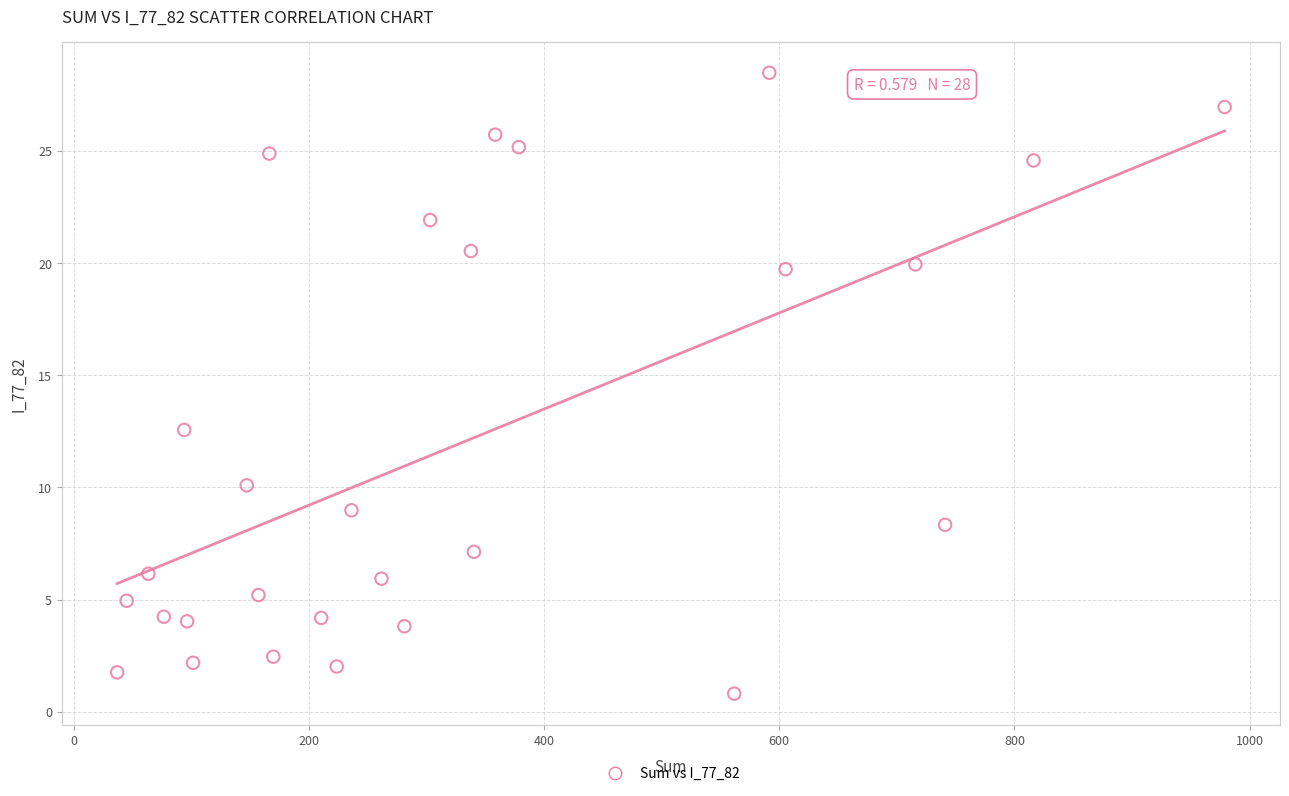

What Y value in the scatter plot is closest to 14?

12.6